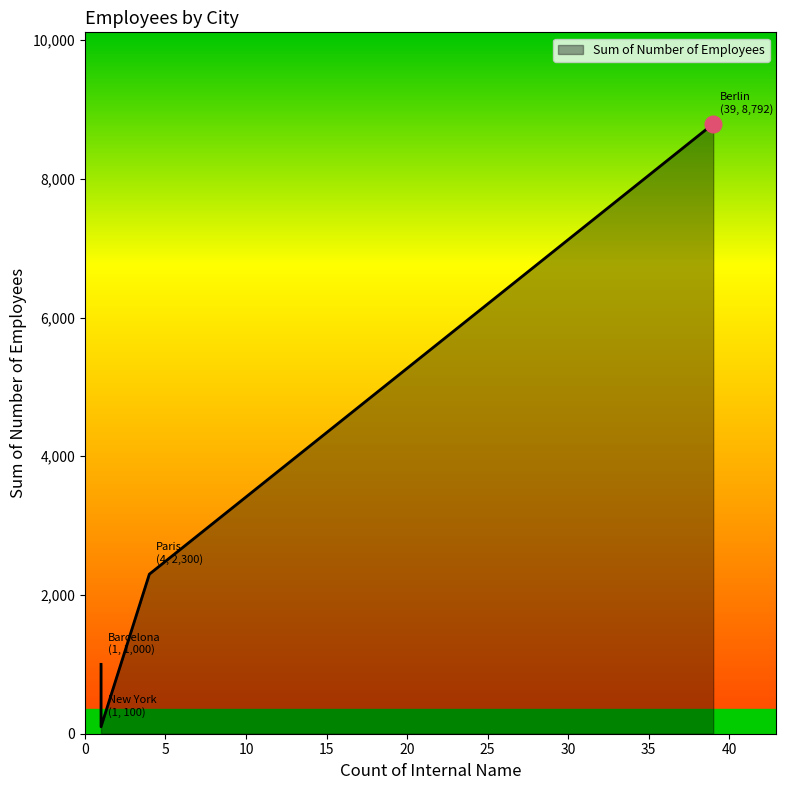

True or false: there are more than 2 points higher than both neighbors.

False